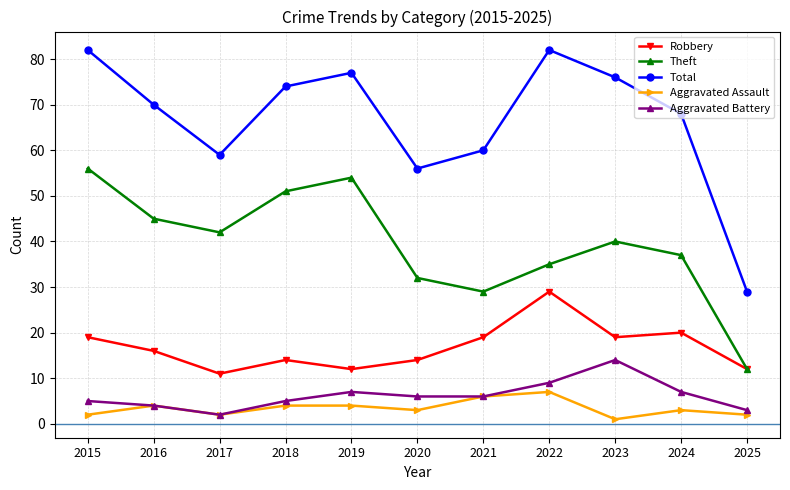

Where is the first local maximum for Robbery?

2018